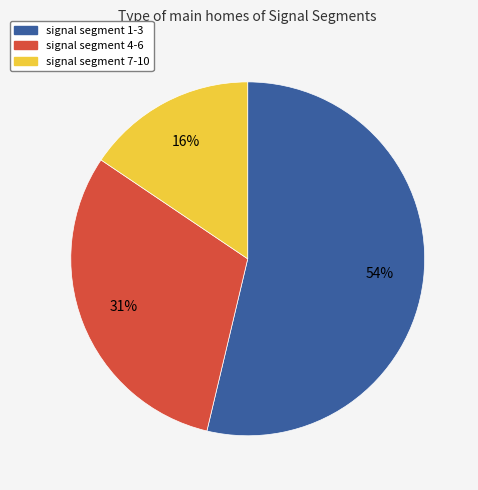

Is there any slice that represents more than half of the pie?

Yes